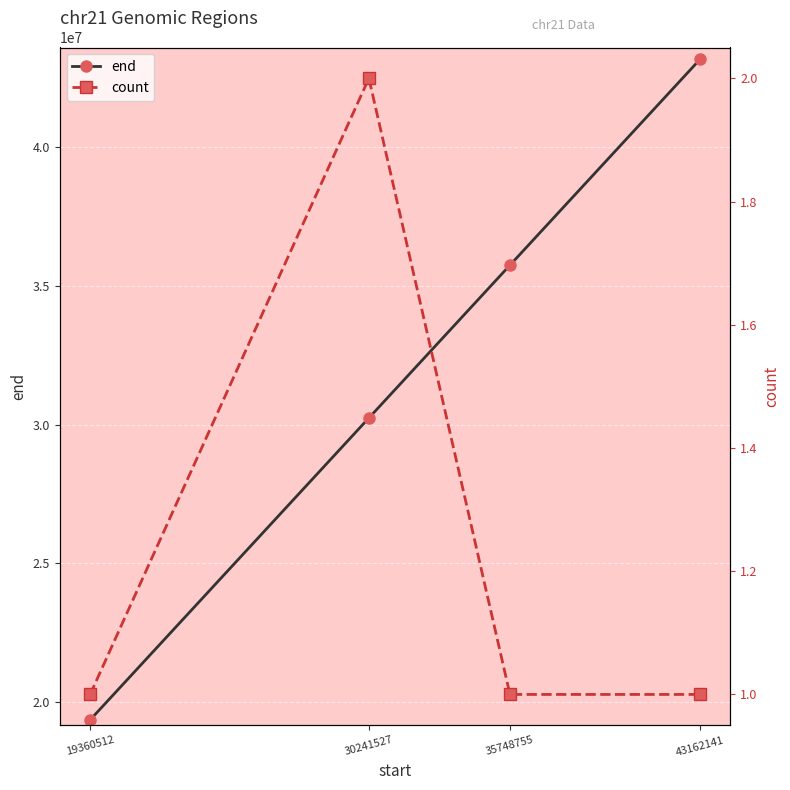

Which category has the lowest value across all series?

19360512